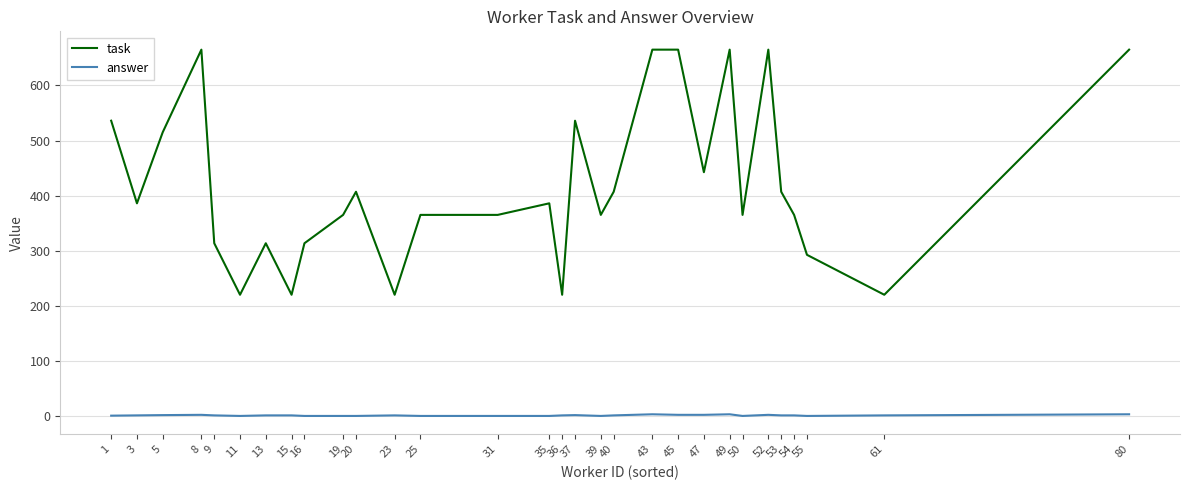

What is the difference between the maximum and second lowest values in the answer series?

3.0